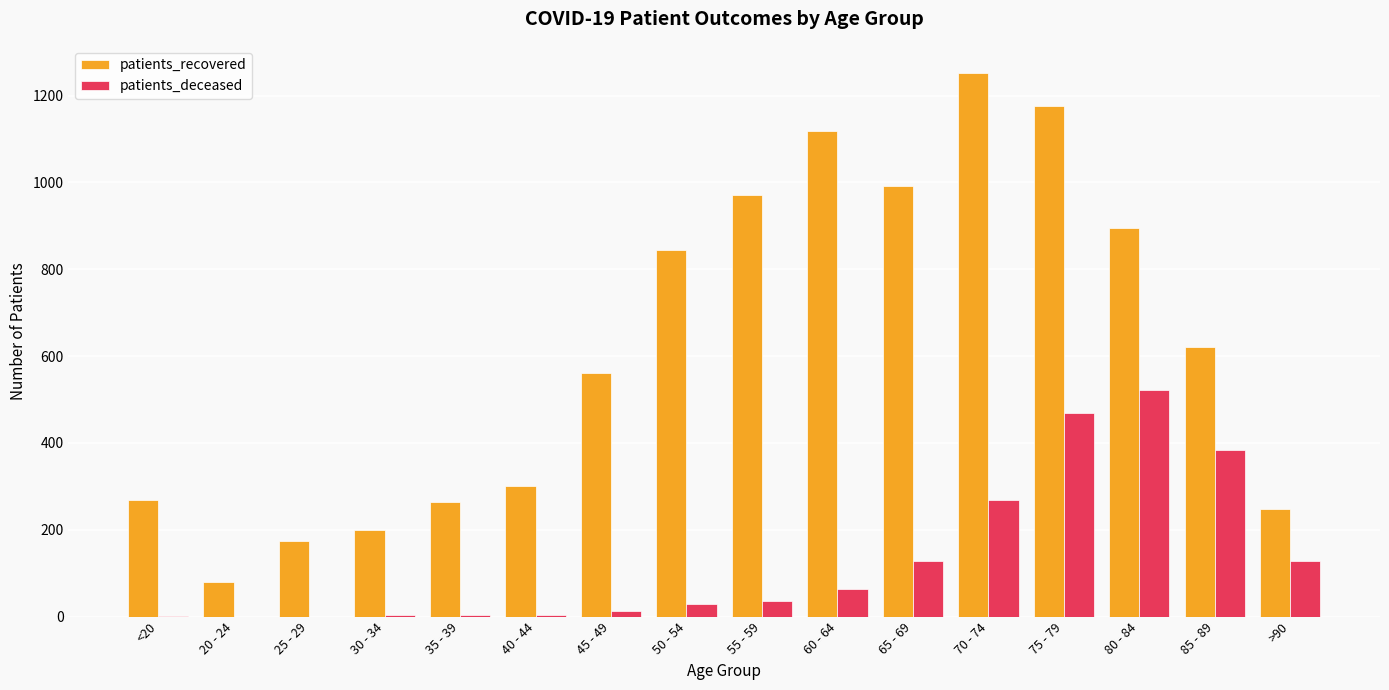

At which category is the sum across all series the highest?

75 - 79